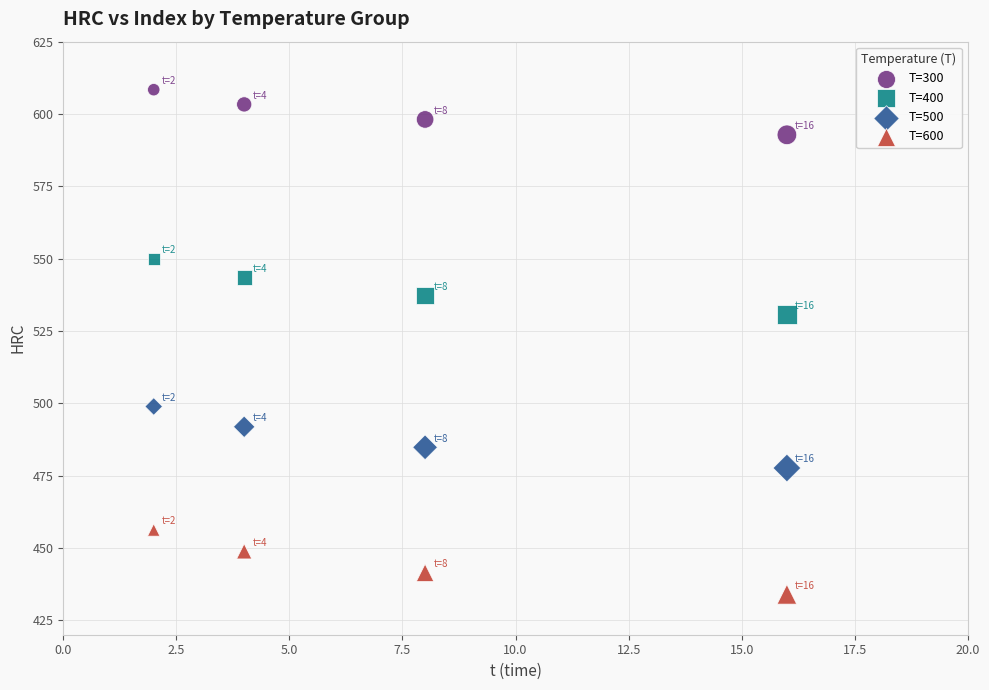

Which series contains the highest Y value?

T=300